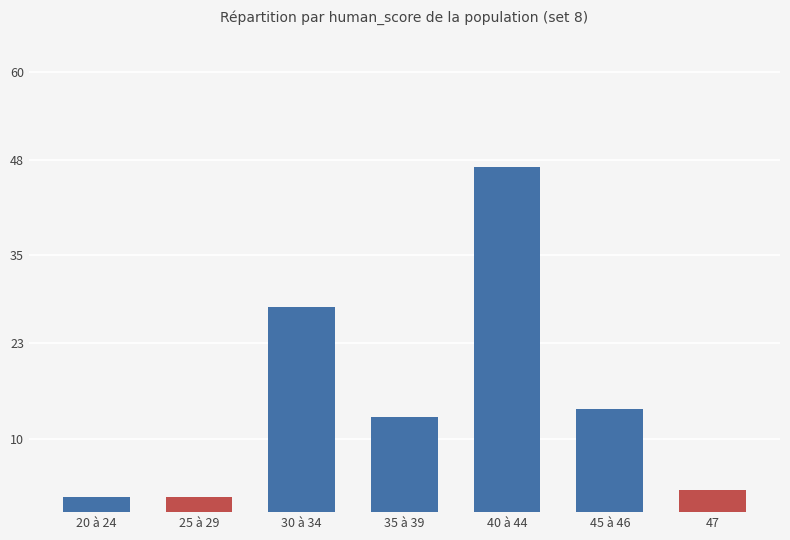

Read the value at 35 à 39.

13